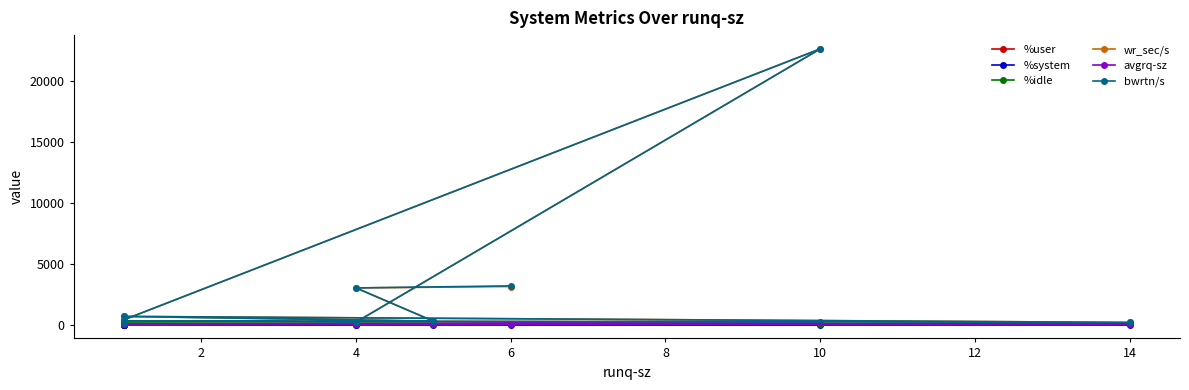

True or false: %system and %user cross at least once.

False